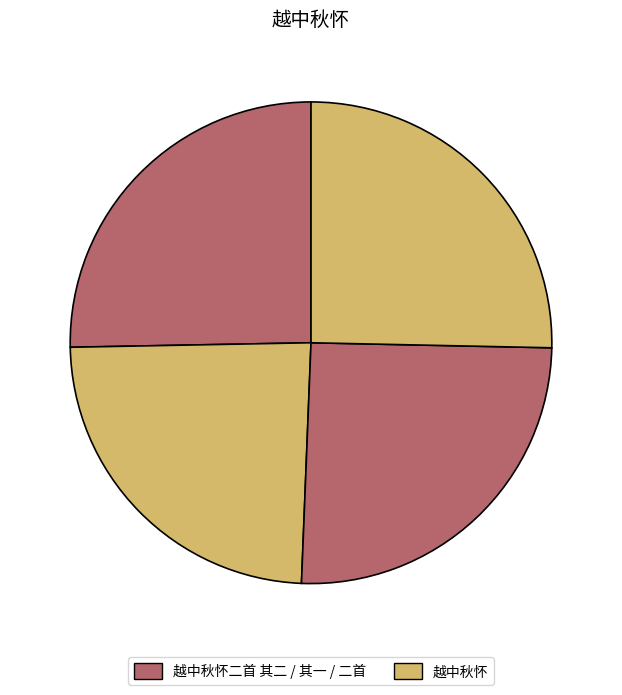

How many segments does this pie chart have?

4